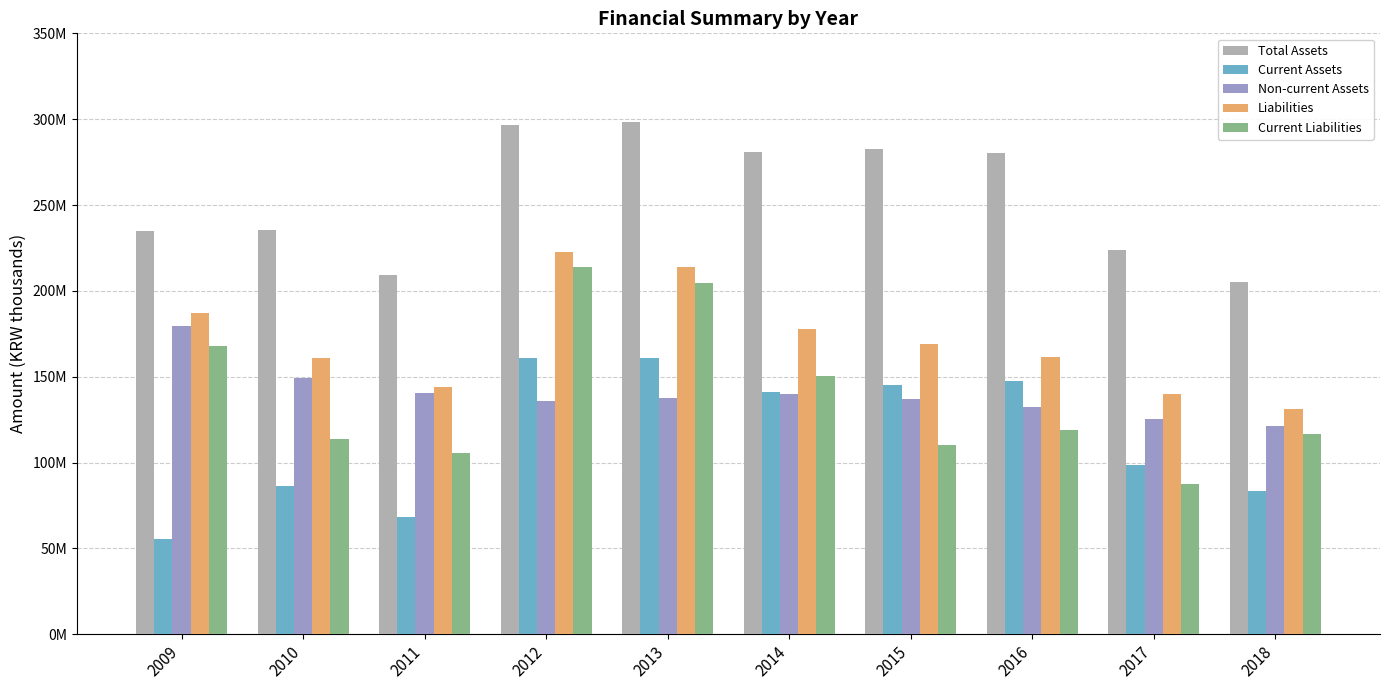

List the series in order of their peak value, lowest first.

Current Assets, Non-current Assets, Current Liabilities, Liabilities, Total Assets